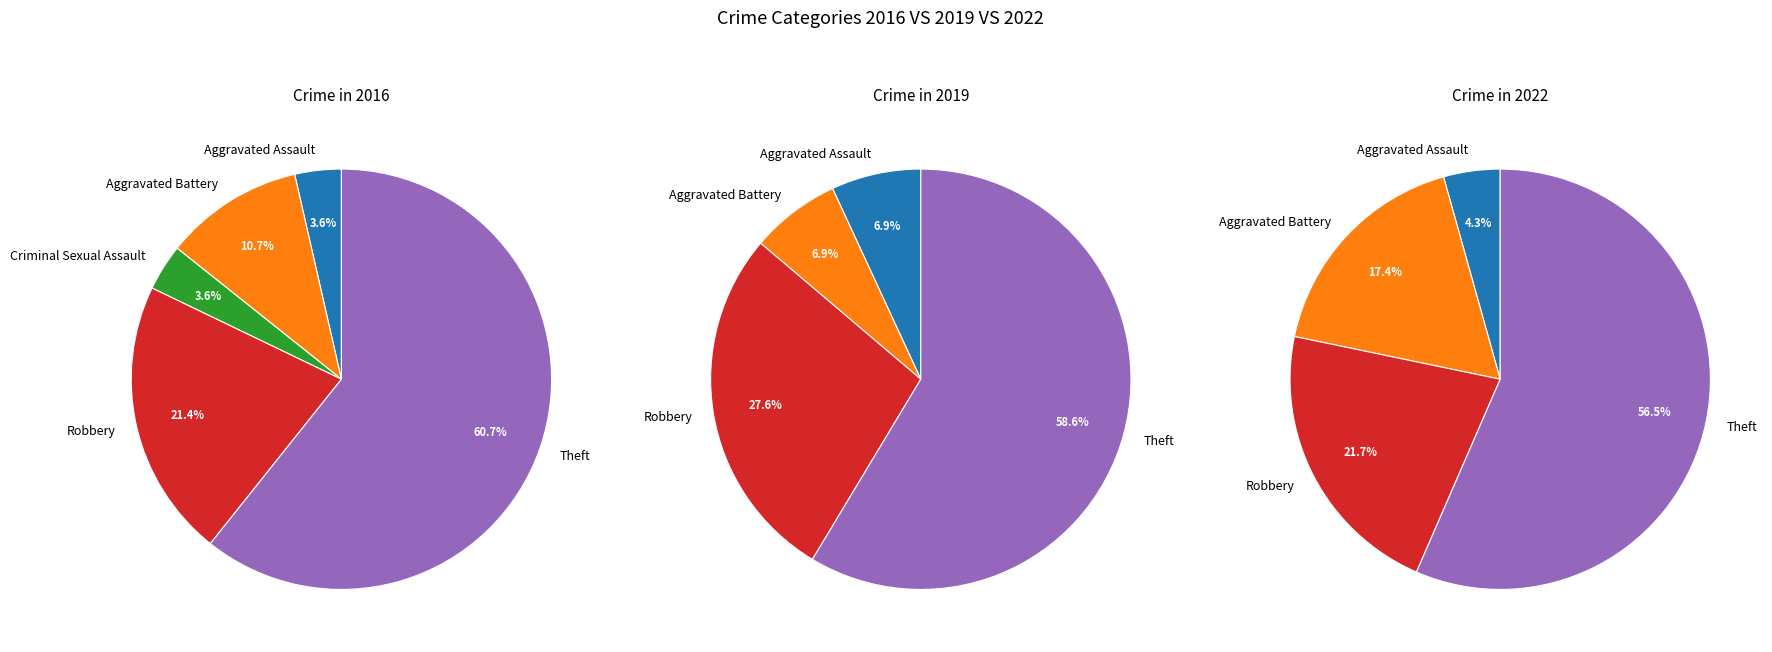

To the nearest percent, what portion does Criminal Sexual Assault represent?

4%